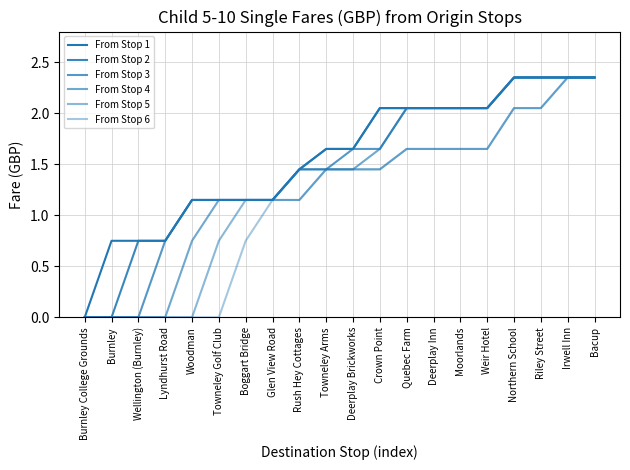

Count the number of categories in the chart.

20